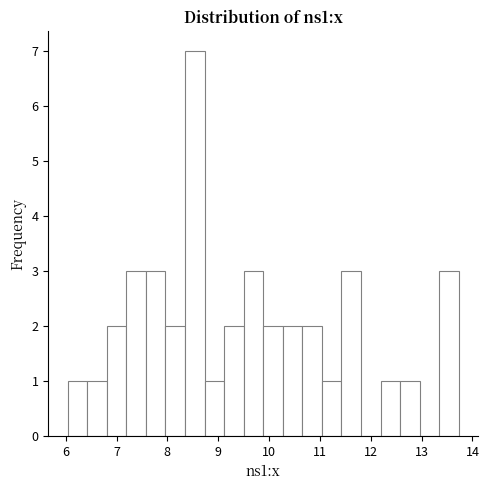

Read against the x-axis, roughly where is the centre of the tallest bar?

8.5